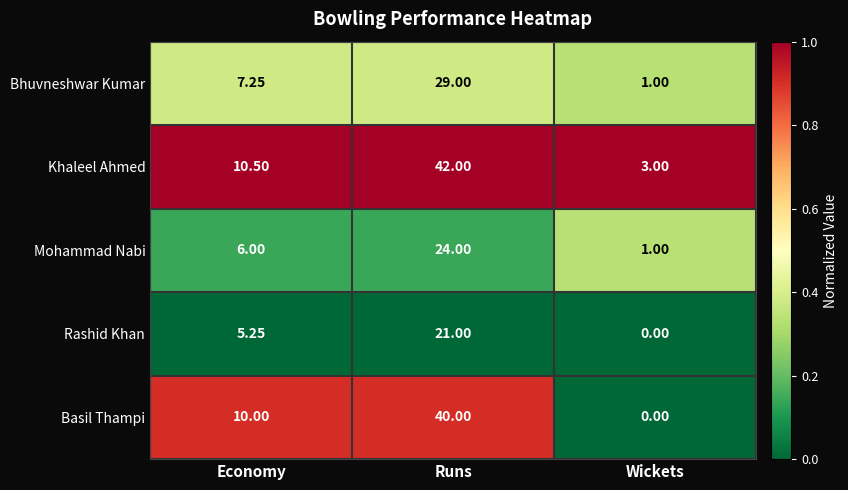

List the series in order of their overall mean, lowest first.

Rashid Khan, Mohammad Nabi, Bhuvneshwar Kumar, Basil Thampi, Khaleel Ahmed